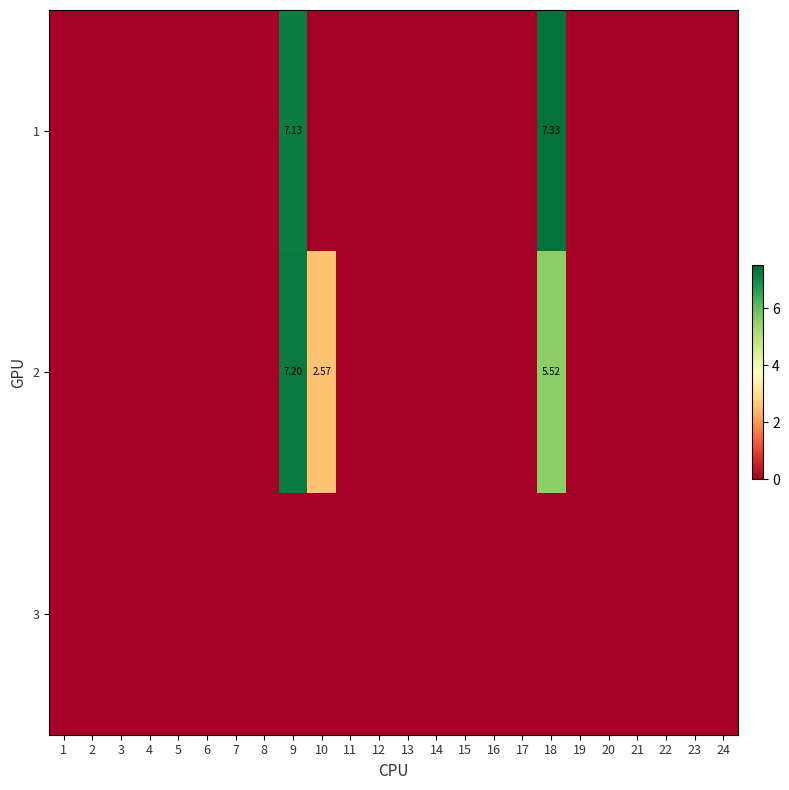

Count the 1 values in the range 0 to 1.

22